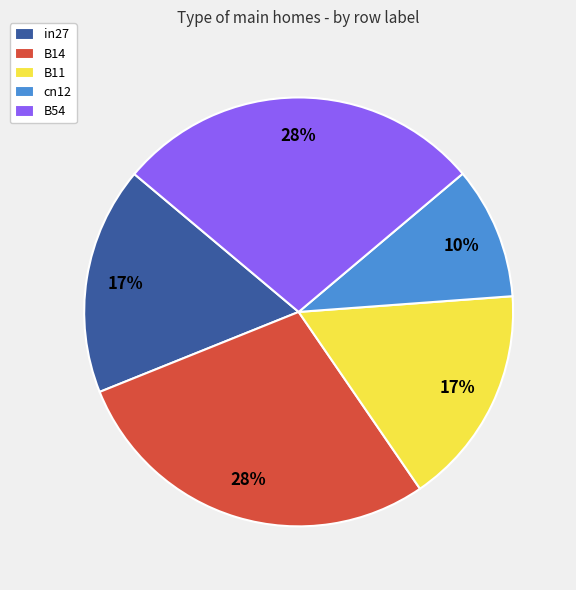

True or false: B11 accounts for 17% of the total.

True